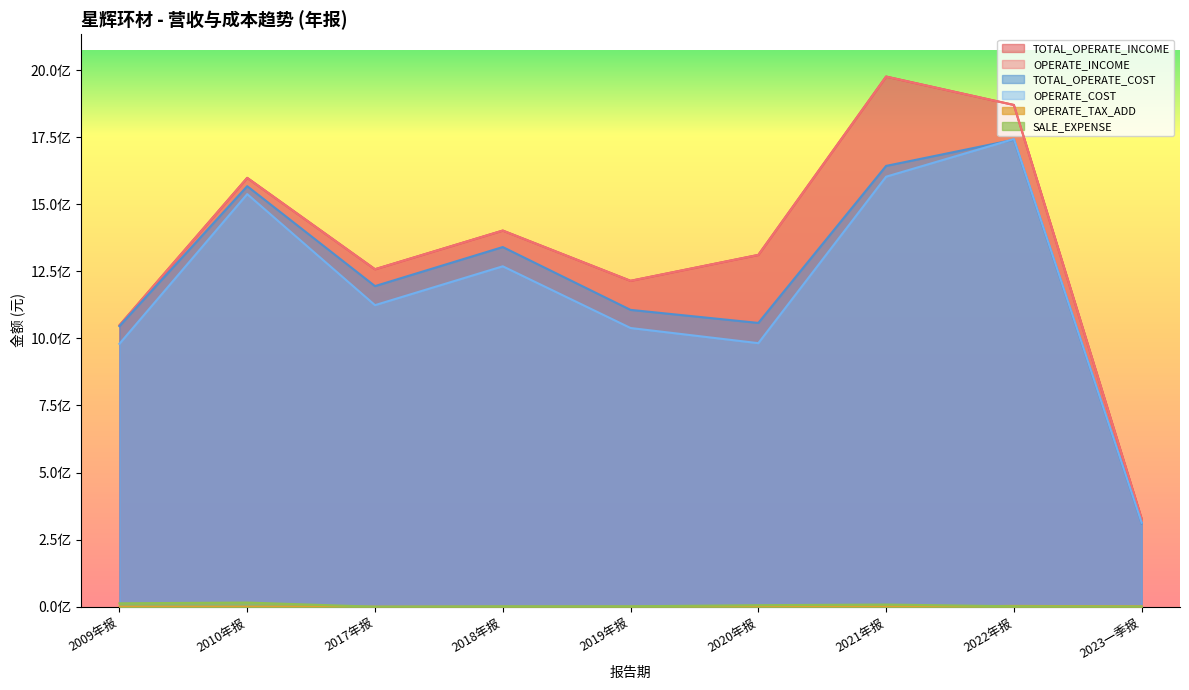

True or false: OPERATE_TAX_ADD and TOTAL_OPERATE_INCOME cross at least once.

False